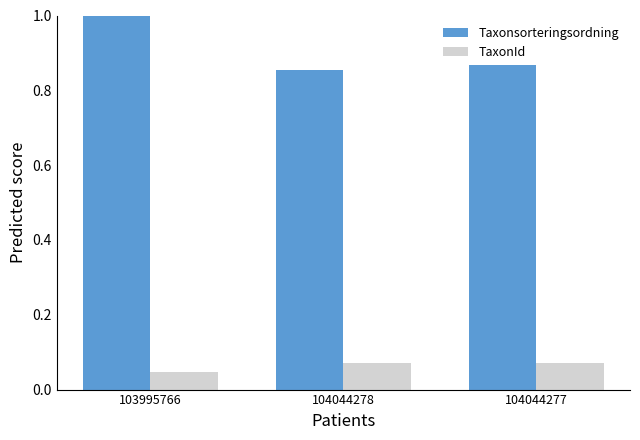

What is the highest value of the Taxonsorteringsordning series?

1.0